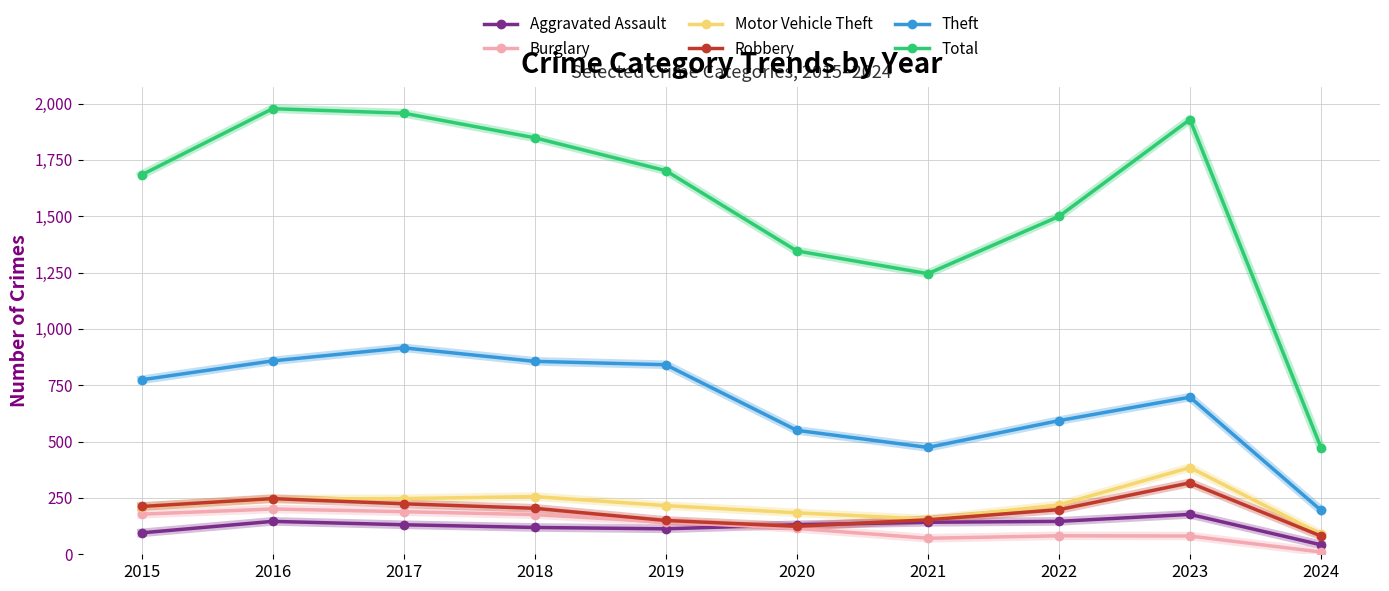

How many lines are shown in the chart?

6